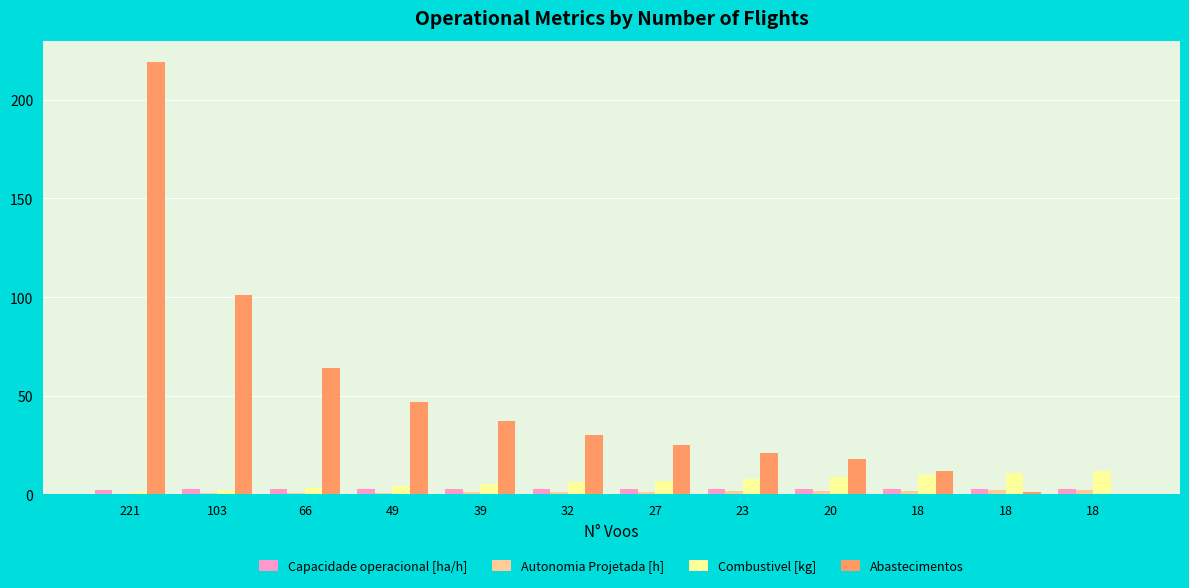

How many groups of bars are there?

12